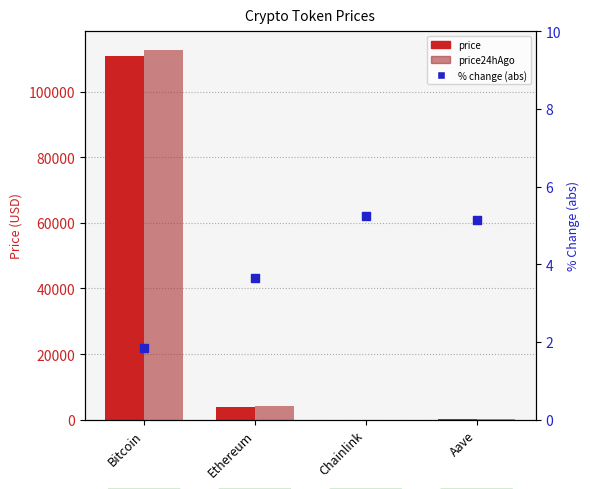

What are all the series names shown in the legend?

price, price24hAgo, % change (abs)